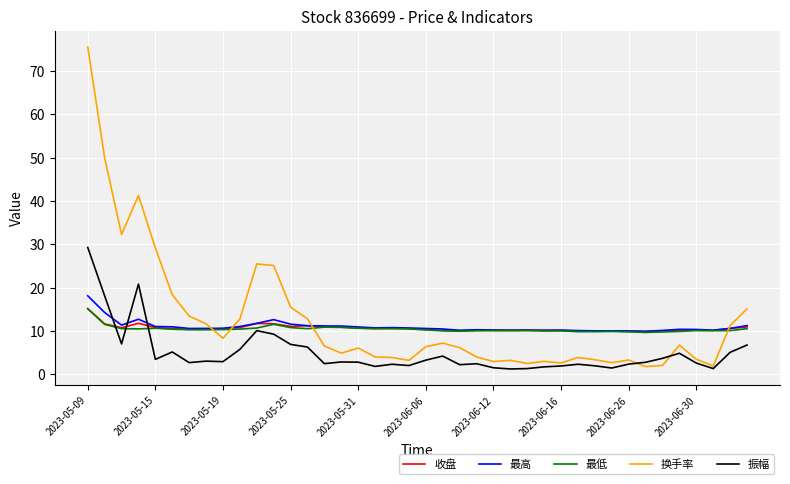

True or false: 最低 and 换手率 cross at least once.

True